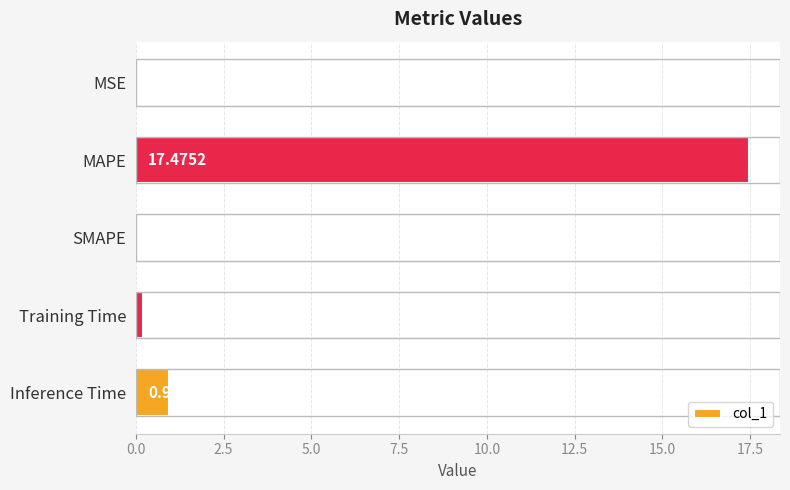

What is the sum of all values?

18.6